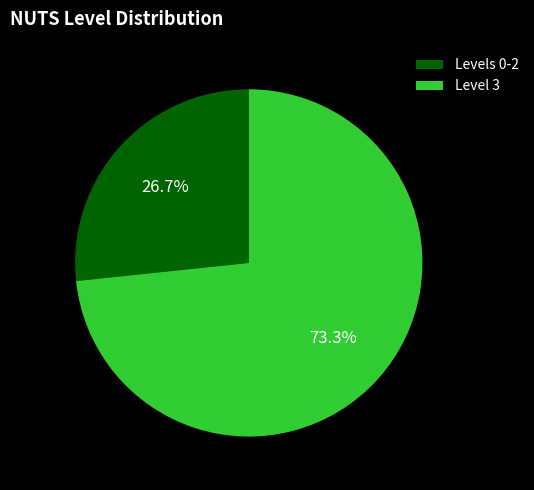

Rank the categories by value from highest to lowest.

Level 3, Levels 0-2